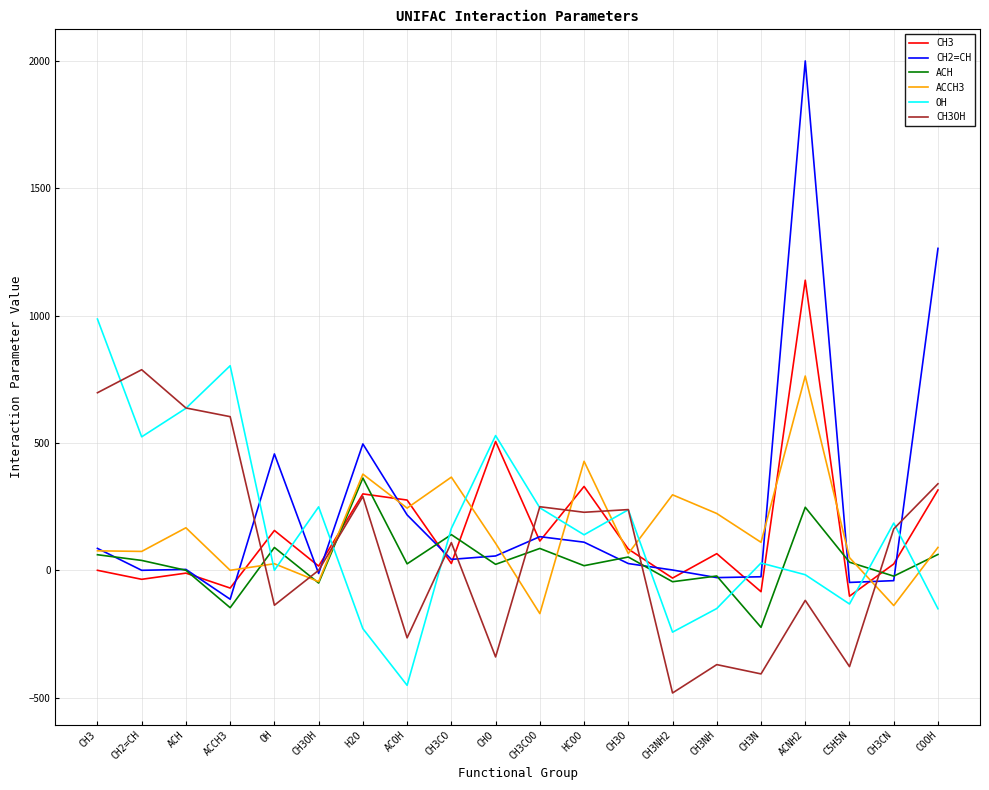

Where do ACCH3 and CH3 first cross each other?

ACCH3 and OH